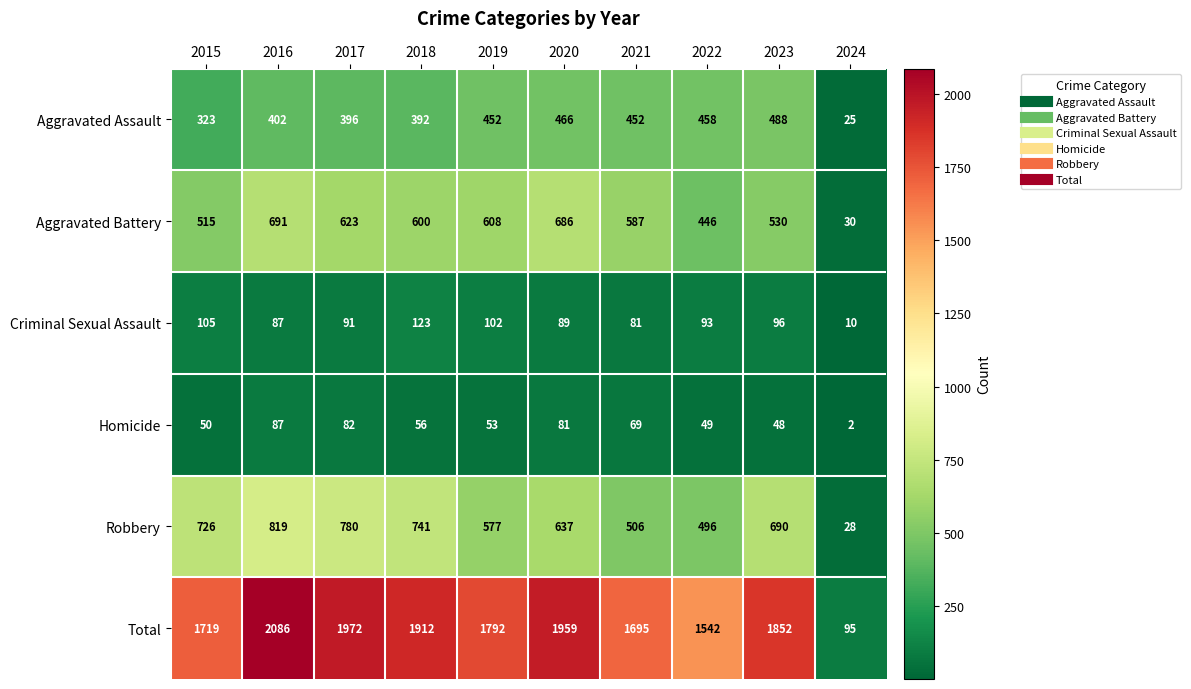

What is the greatest value displayed?

2086